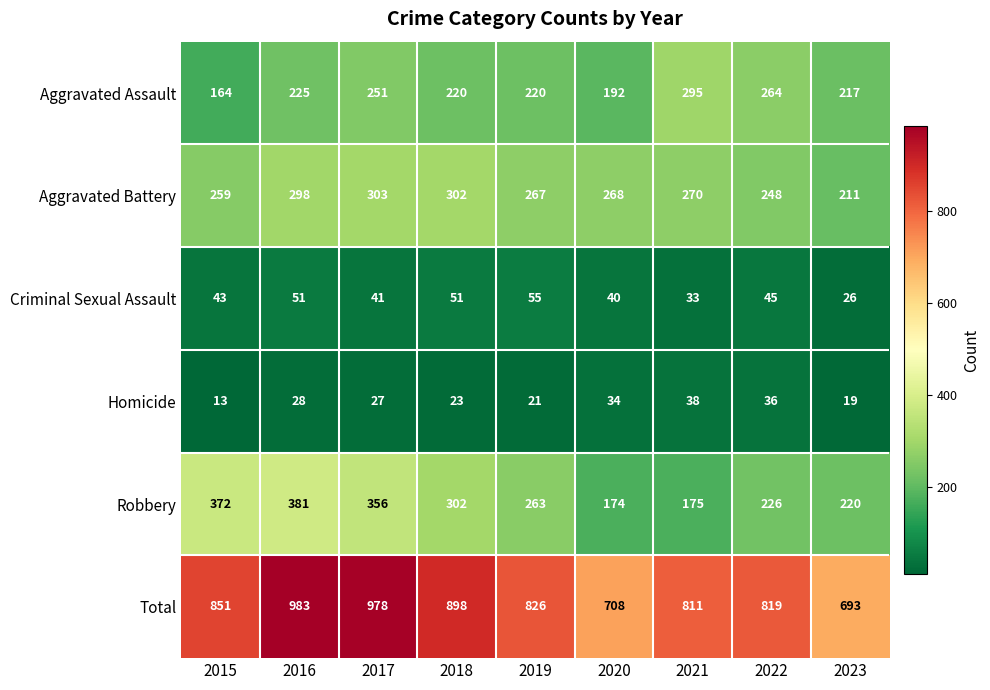

What is the spread (max minus min) of values at 2015?

838